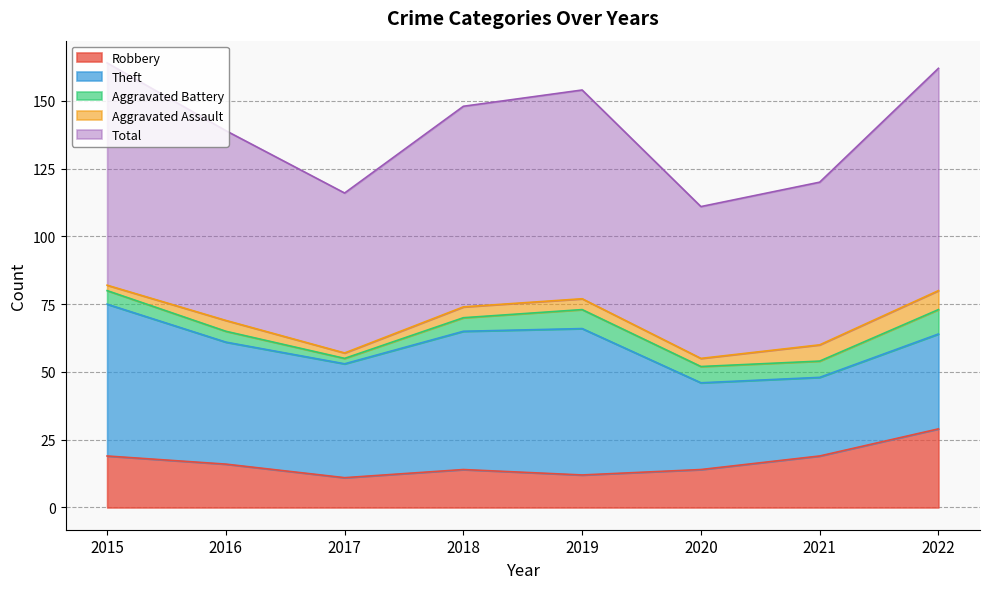

How many lines are shown in the chart?

5